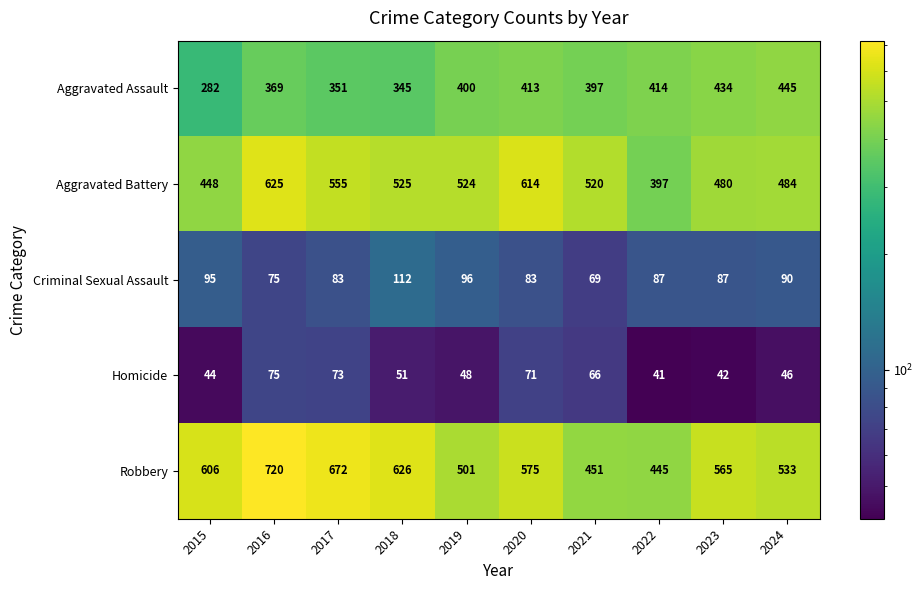

At which category does the chart reach its minimum across all series?

2022